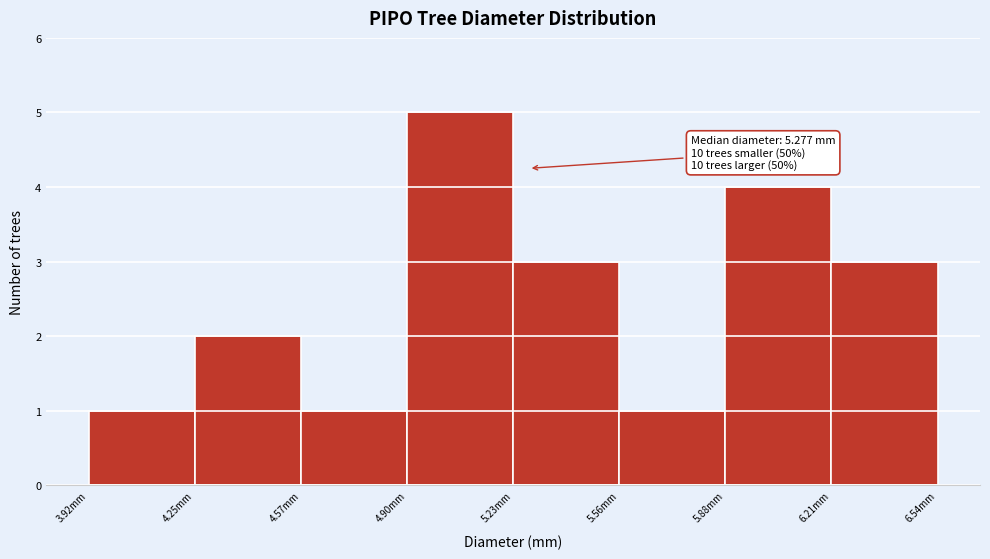

Over which range of the x-axis is the bar tallest?

4.90 to 5.25